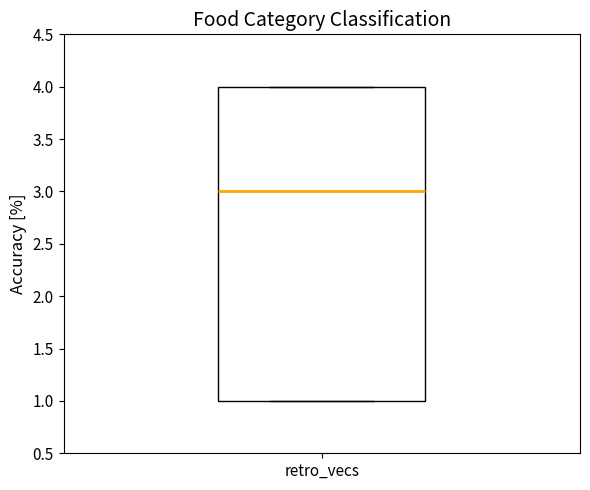

Read this box plot against the y-axis: the position of the median line, the range covered by the box, and the ends of both whiskers. The values are not printed on the chart, so give them approximately, as read against the axis.

median 3, box 1 to 4, whiskers 1 to 4